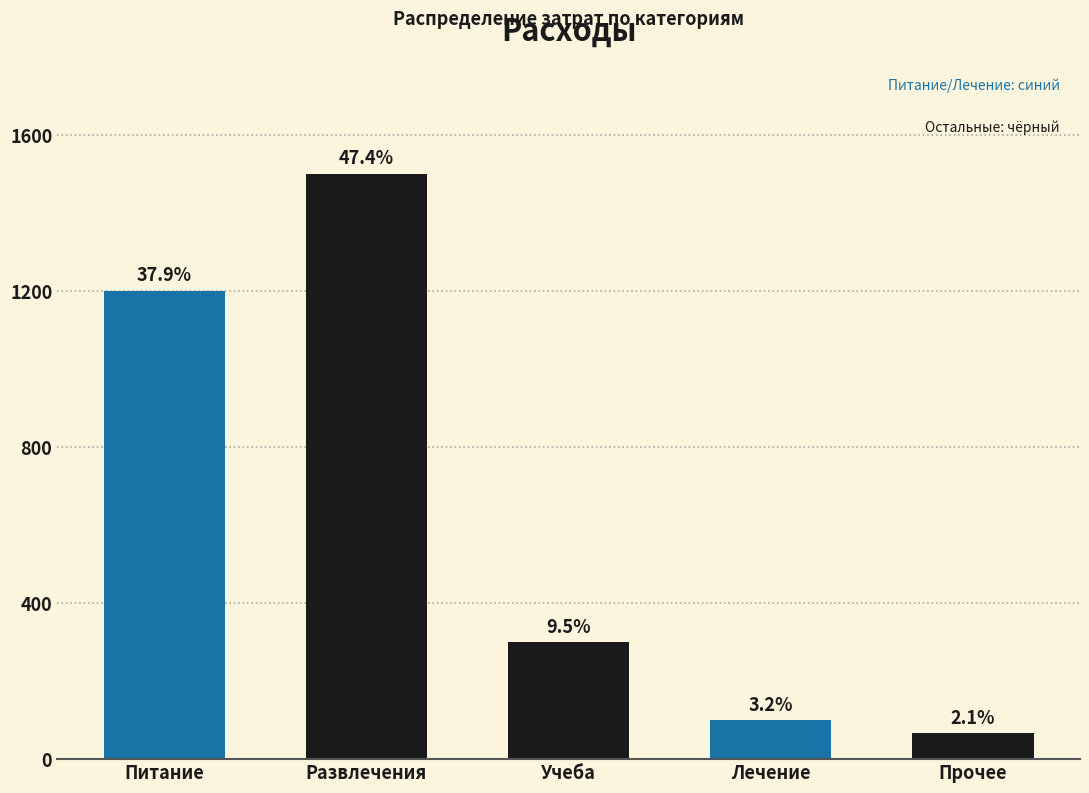

Does the chart contain any negative values?

No